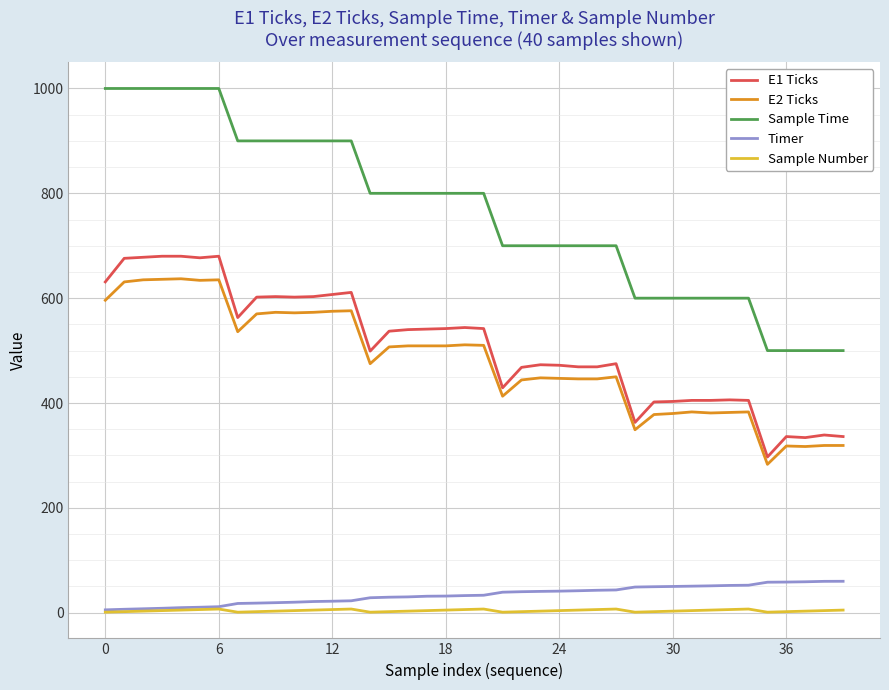

What is the minimum value for E2 Ticks?

283.0